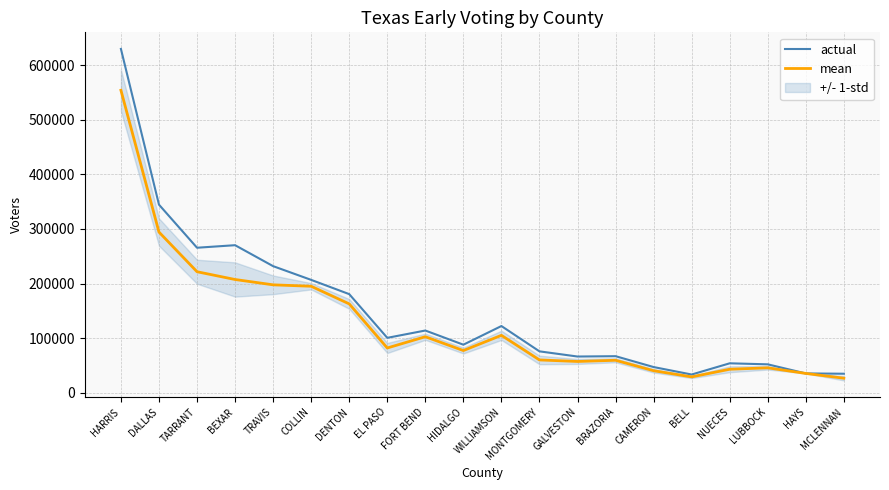

True or false: mean and actual intersect in this chart.

False